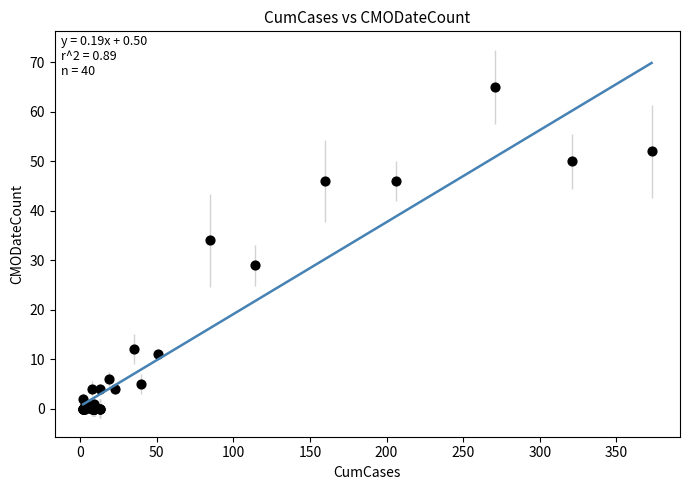

What Y value in the scatter plot is closest to 32?

34